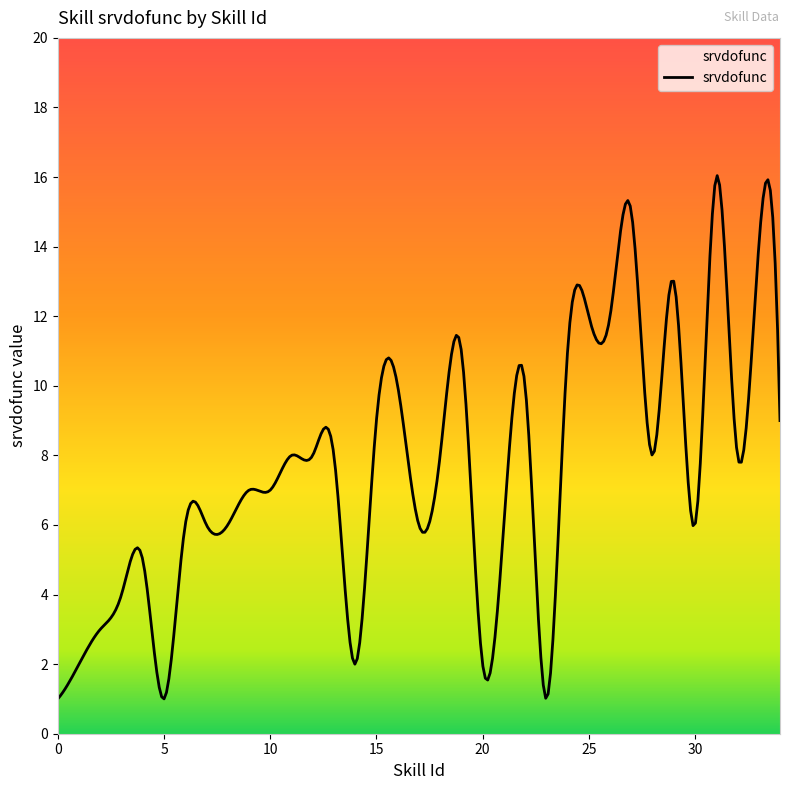

What is the minimum value shown in the chart?

1.0